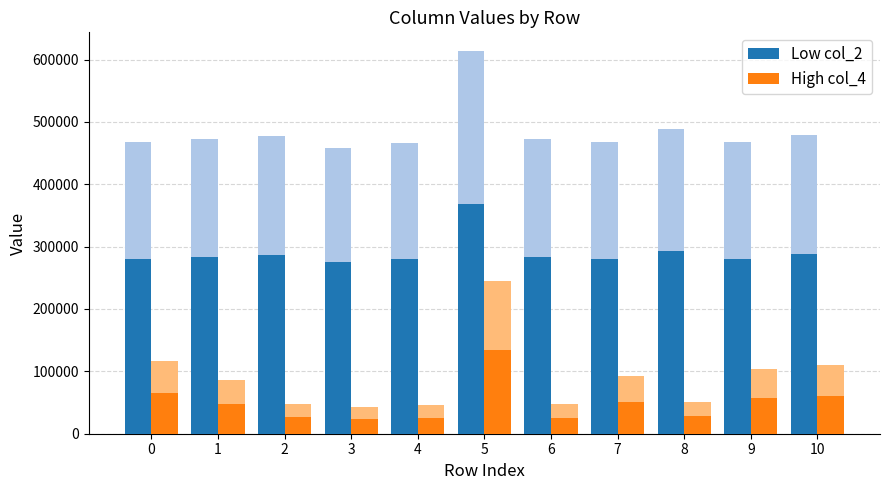

Are the bars grouped side by side (vs. stacked)?

Yes